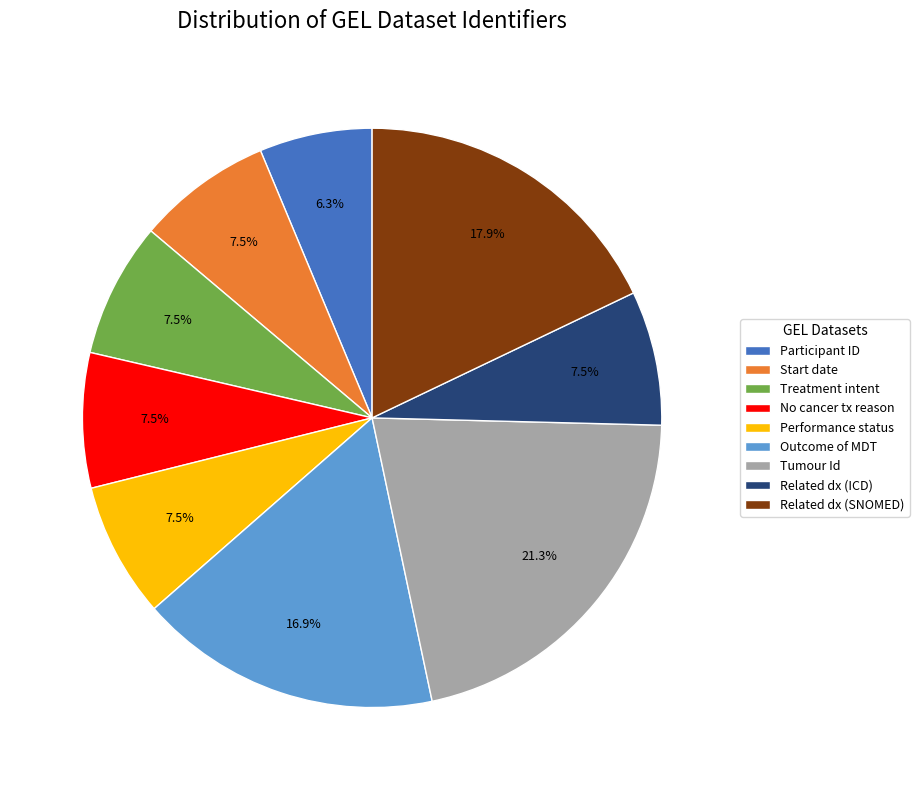

To the nearest percent, what is the difference between the largest and smallest slice percentages?

15%